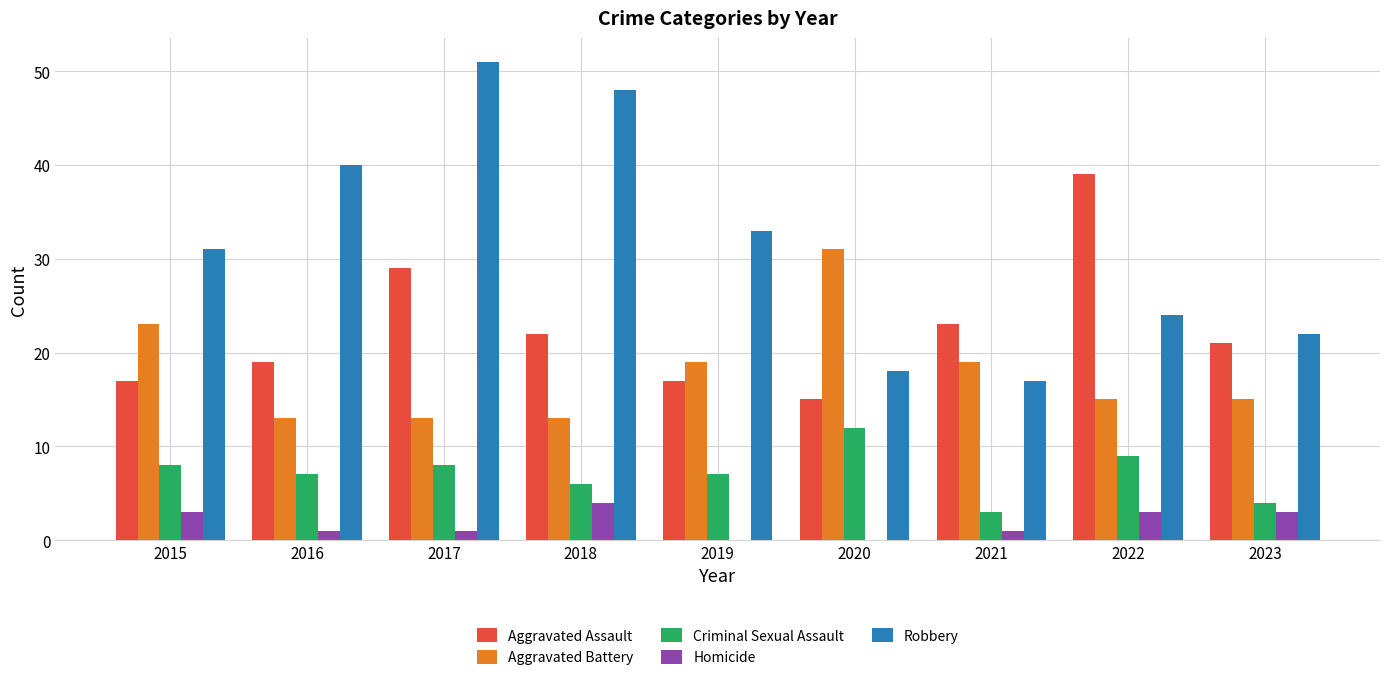

Is the value of Criminal Sexual Assault at 2023 greater than the value of Aggravated Assault at 2023?

No